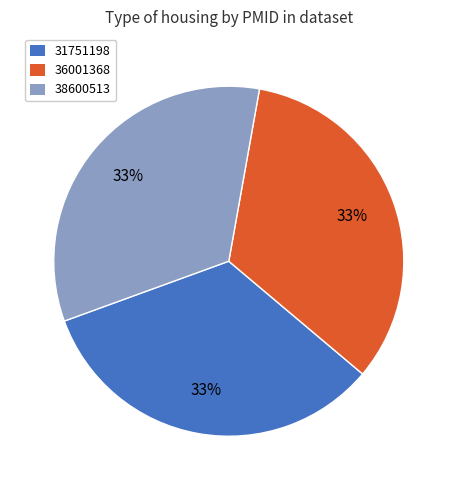

The 38600513 slice represents 47% of the pie. True or false?

False